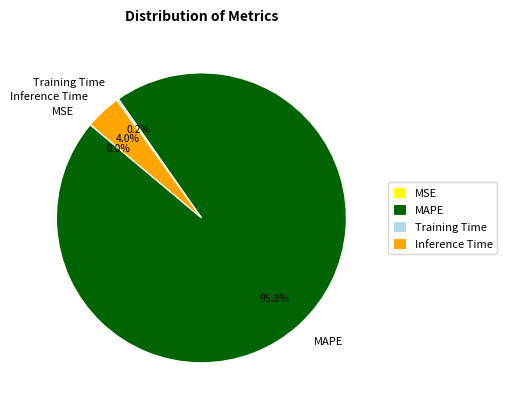

Which category has the biggest portion of the pie?

MAPE